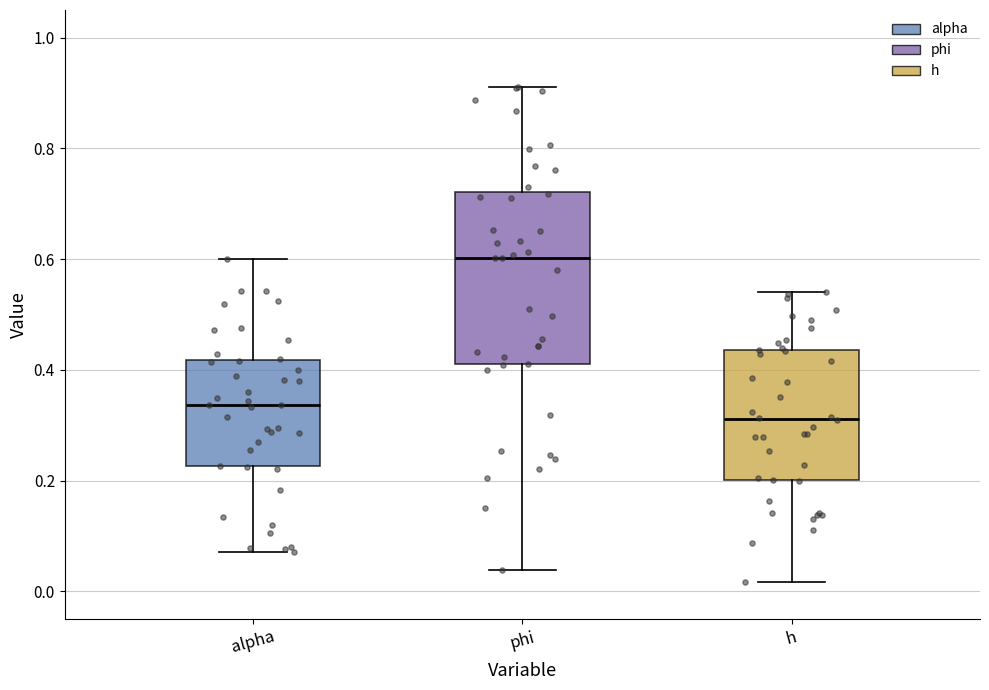

Reading left to right, transcribe this box plot: for each box, give where its median line is, the range the box spans, and where its two whiskers end, as read against the y-axis. The values are not printed on the chart, so give them approximately, as read against the axis.

alpha: median 0.34, box 0.22 to 0.42, whiskers 0.08 to 0.60
phi: median 0.60, box 0.42 to 0.72, whiskers 0.04 to 0.92
h: median 0.32, box 0.20 to 0.44, whiskers 0.02 to 0.54